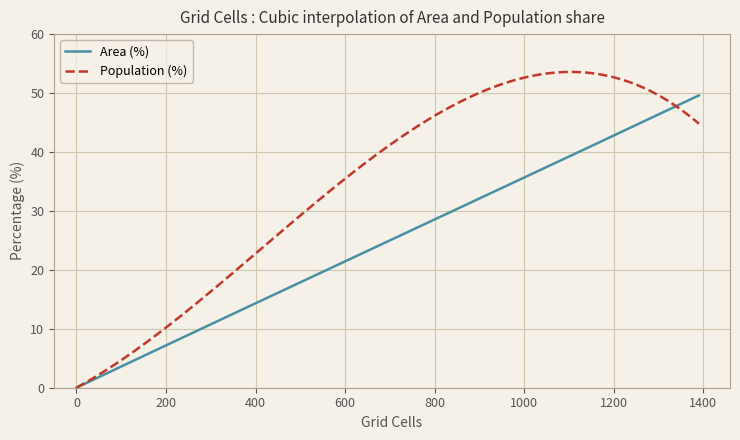

Which series has the largest total across all categories?

Population (%)